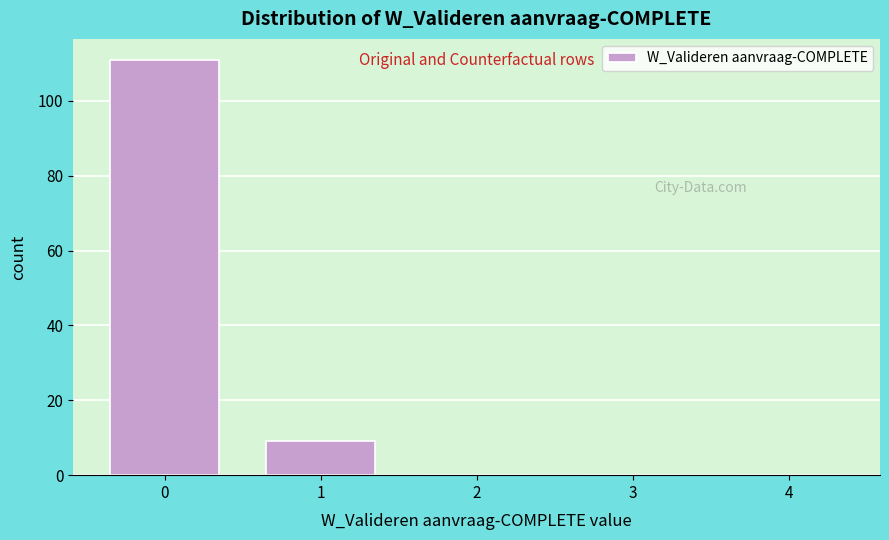

Which range on the x-axis has the tallest bar?

-0.5 to 0.5